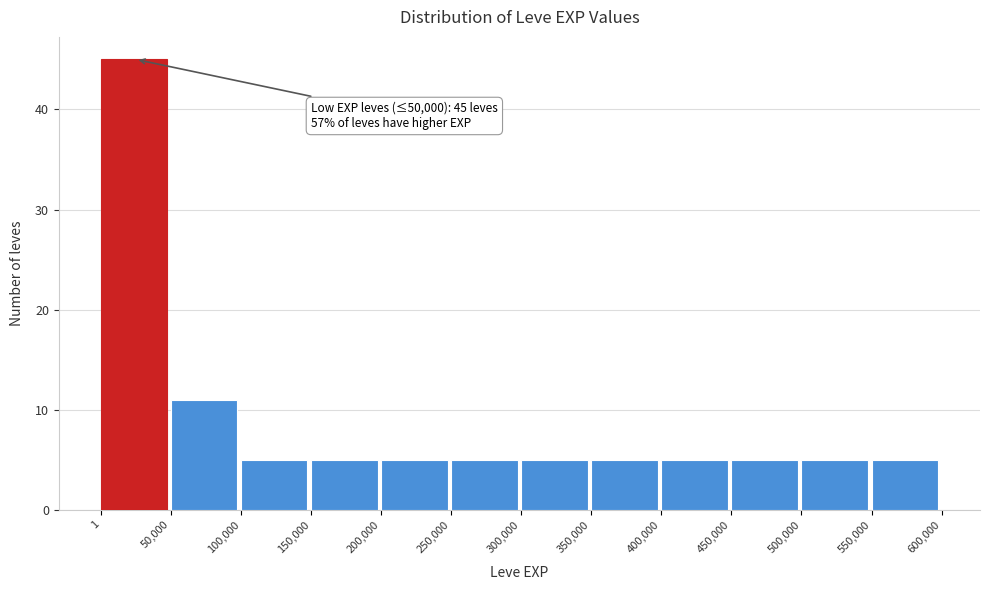

Which range on the x-axis has the tallest bar?

1 to 50,000